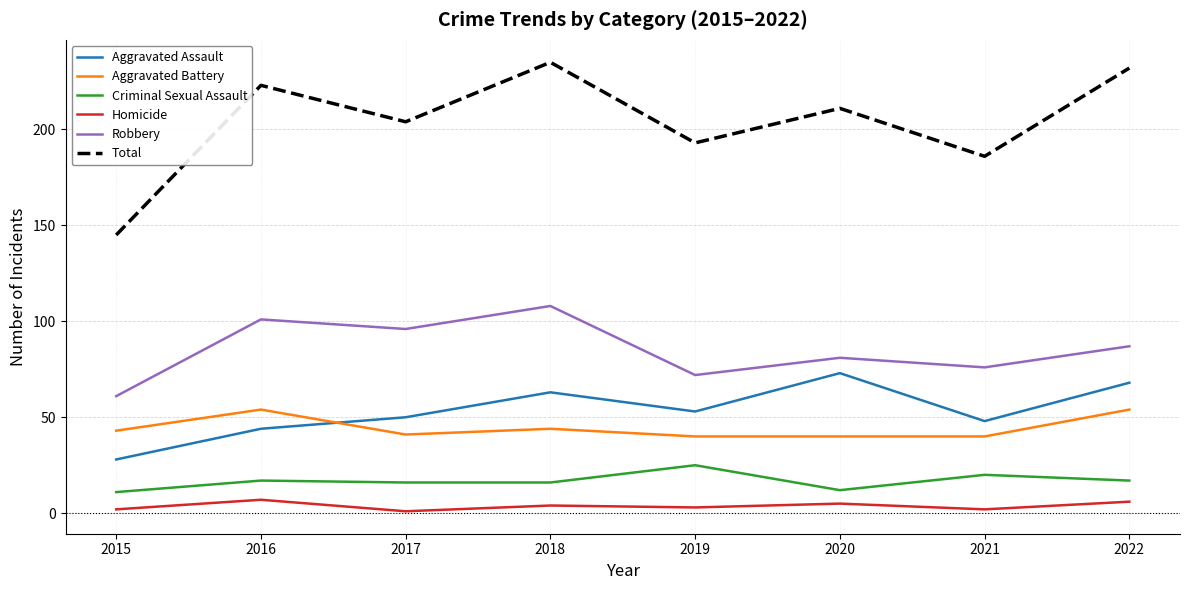

What is the total value across all series at 2015?

290